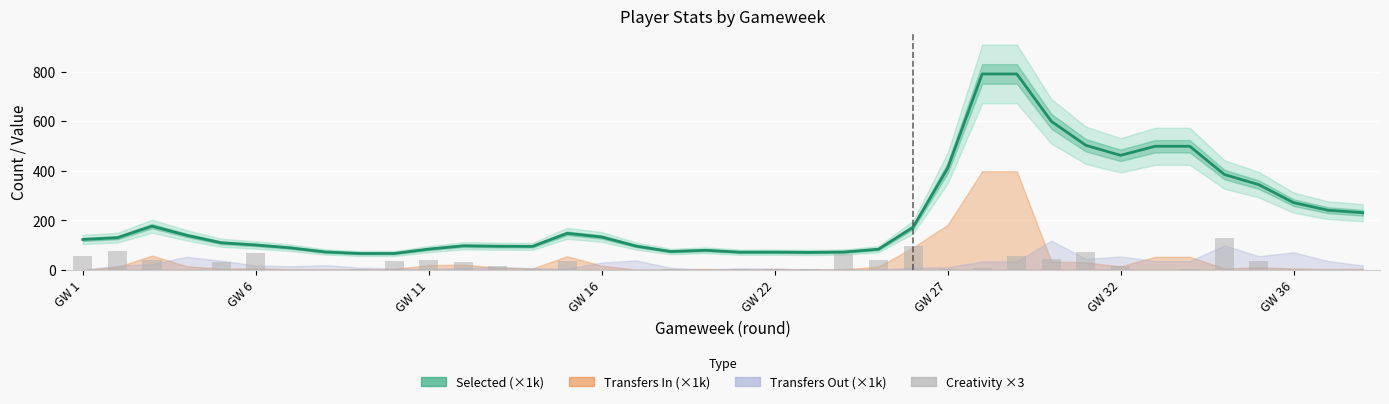

Is the value of Creativity ×3 at 26 greater than the value of Selected (×1k) at 11?

No